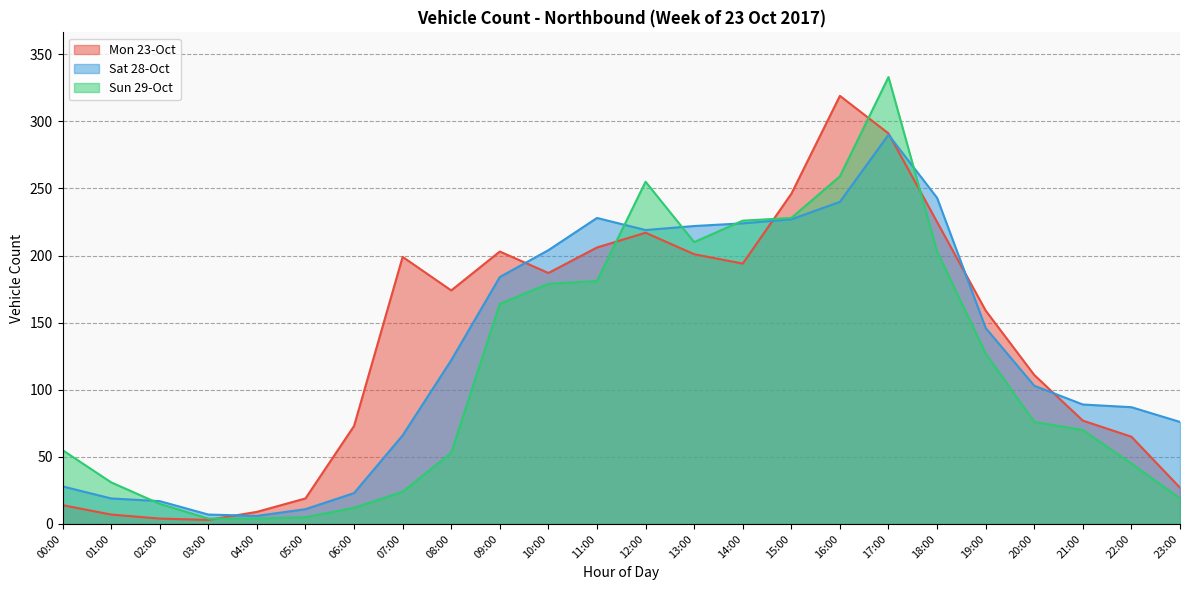

How many lines are shown in the chart?

3